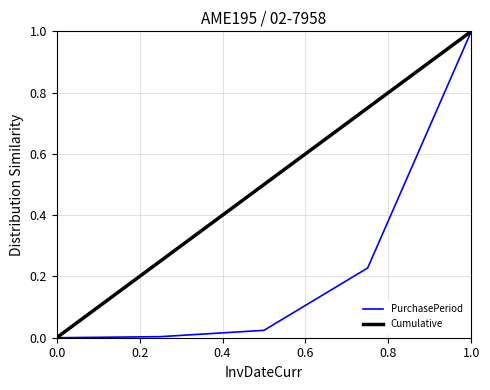

What is the highest value of the PurchasePeriod series?

1.0